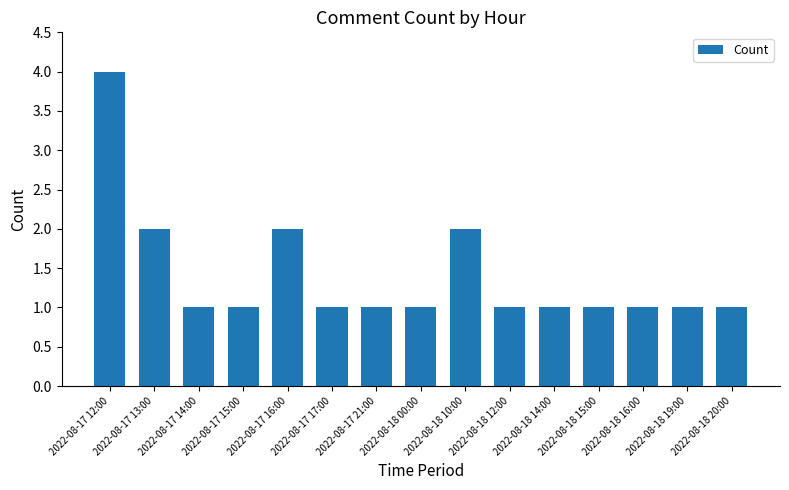

What is the sum of all values?

21